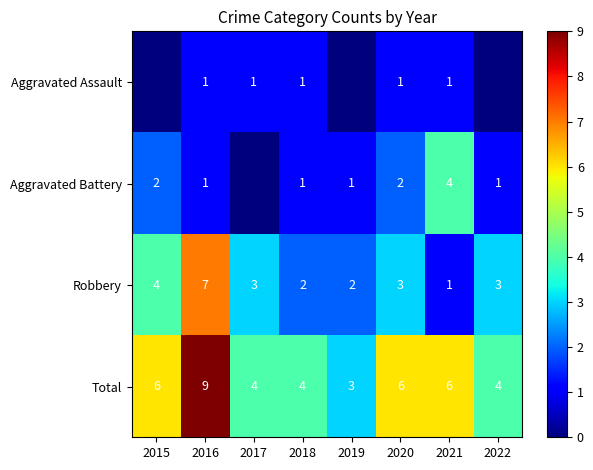

Is the value of Aggravated Battery at 2018 greater than the value of Robbery at 2017?

No